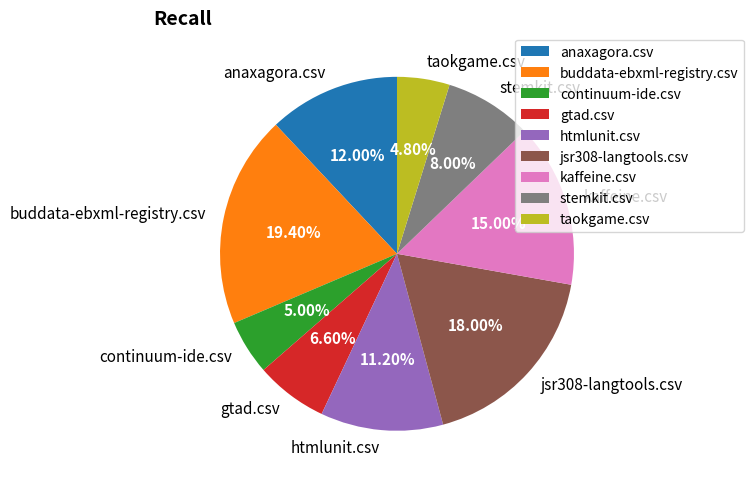

Which category has the biggest portion of the pie?

buddata-ebxml-registry.csv